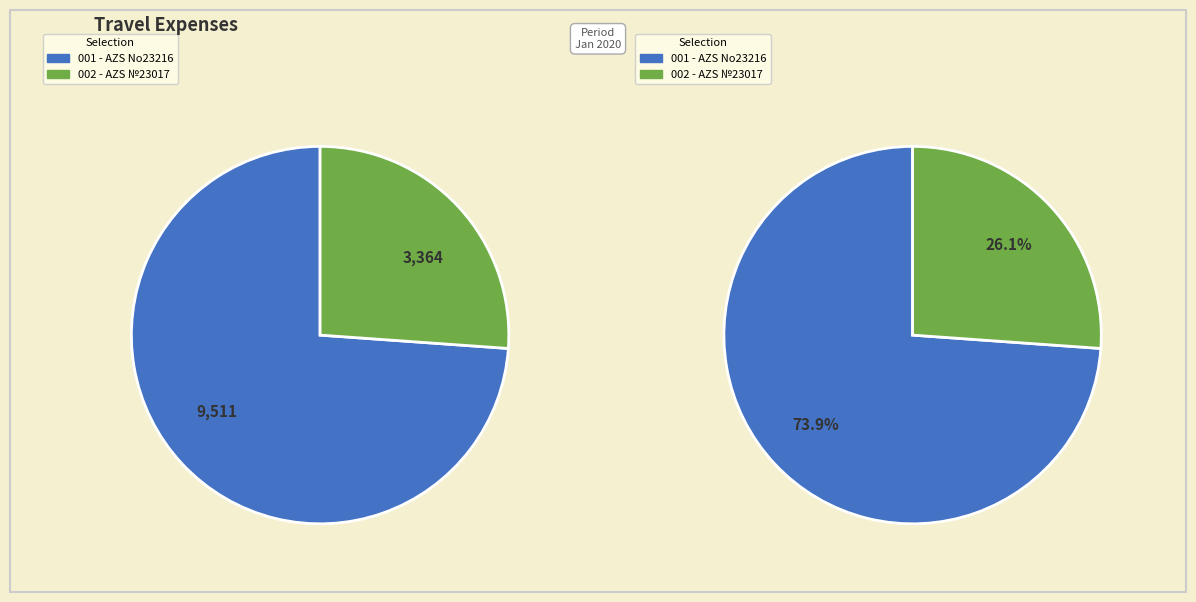

To the nearest percent, what portion does AZS №23017 represent?

26%